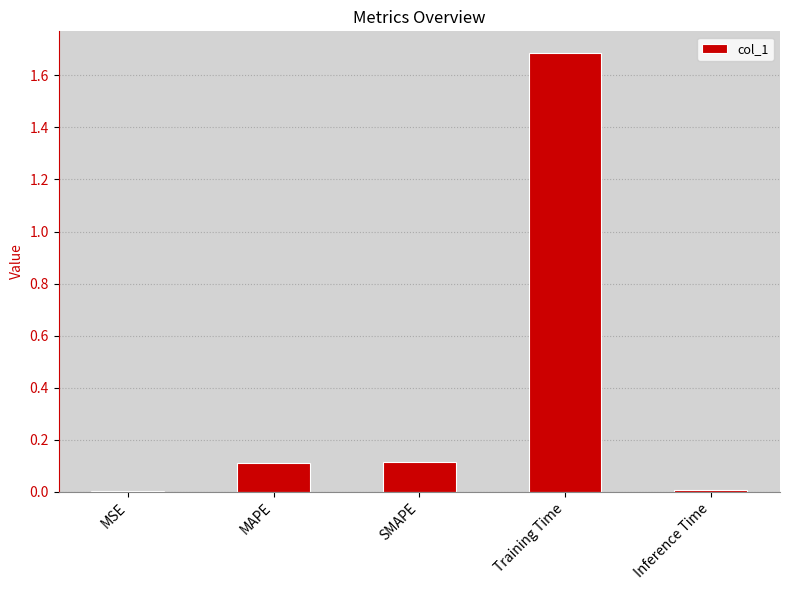

What is the change in value from SMAPE to Training Time?

+1.6